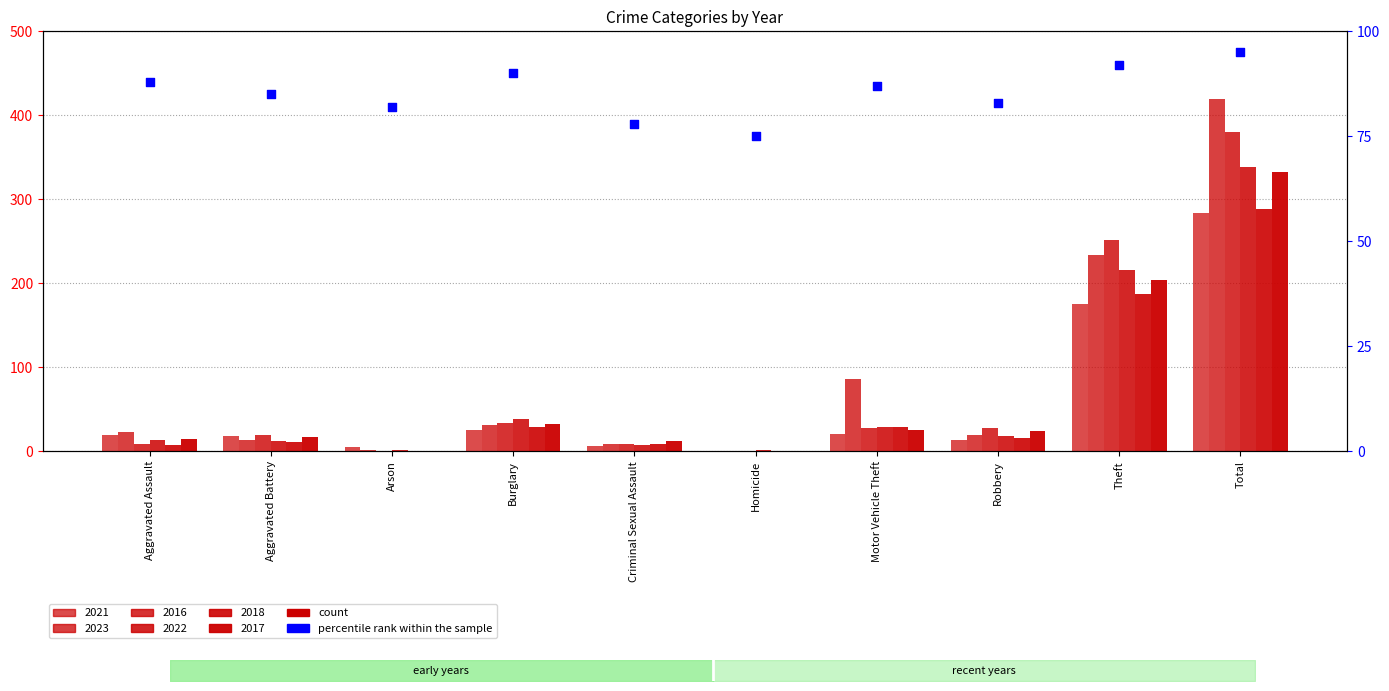

Approximately how many times larger is the value at Aggravated Battery compared to Burglary?

0.9